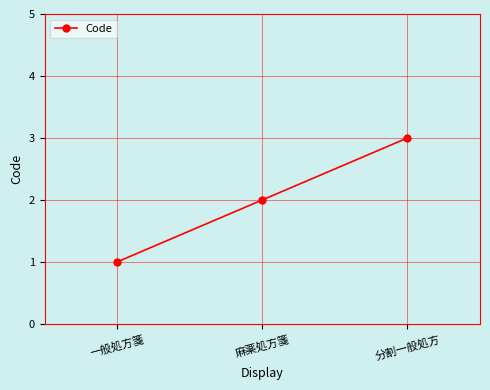

What position from the right is 麻薬処方箋?

2